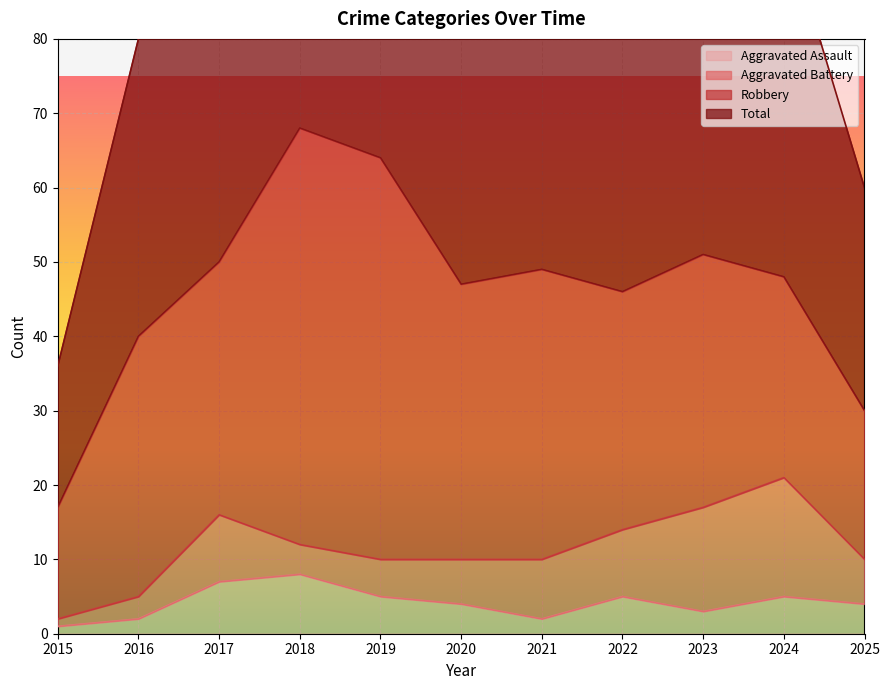

Is it true that Aggravated Assault equals 2 at 2019?

False